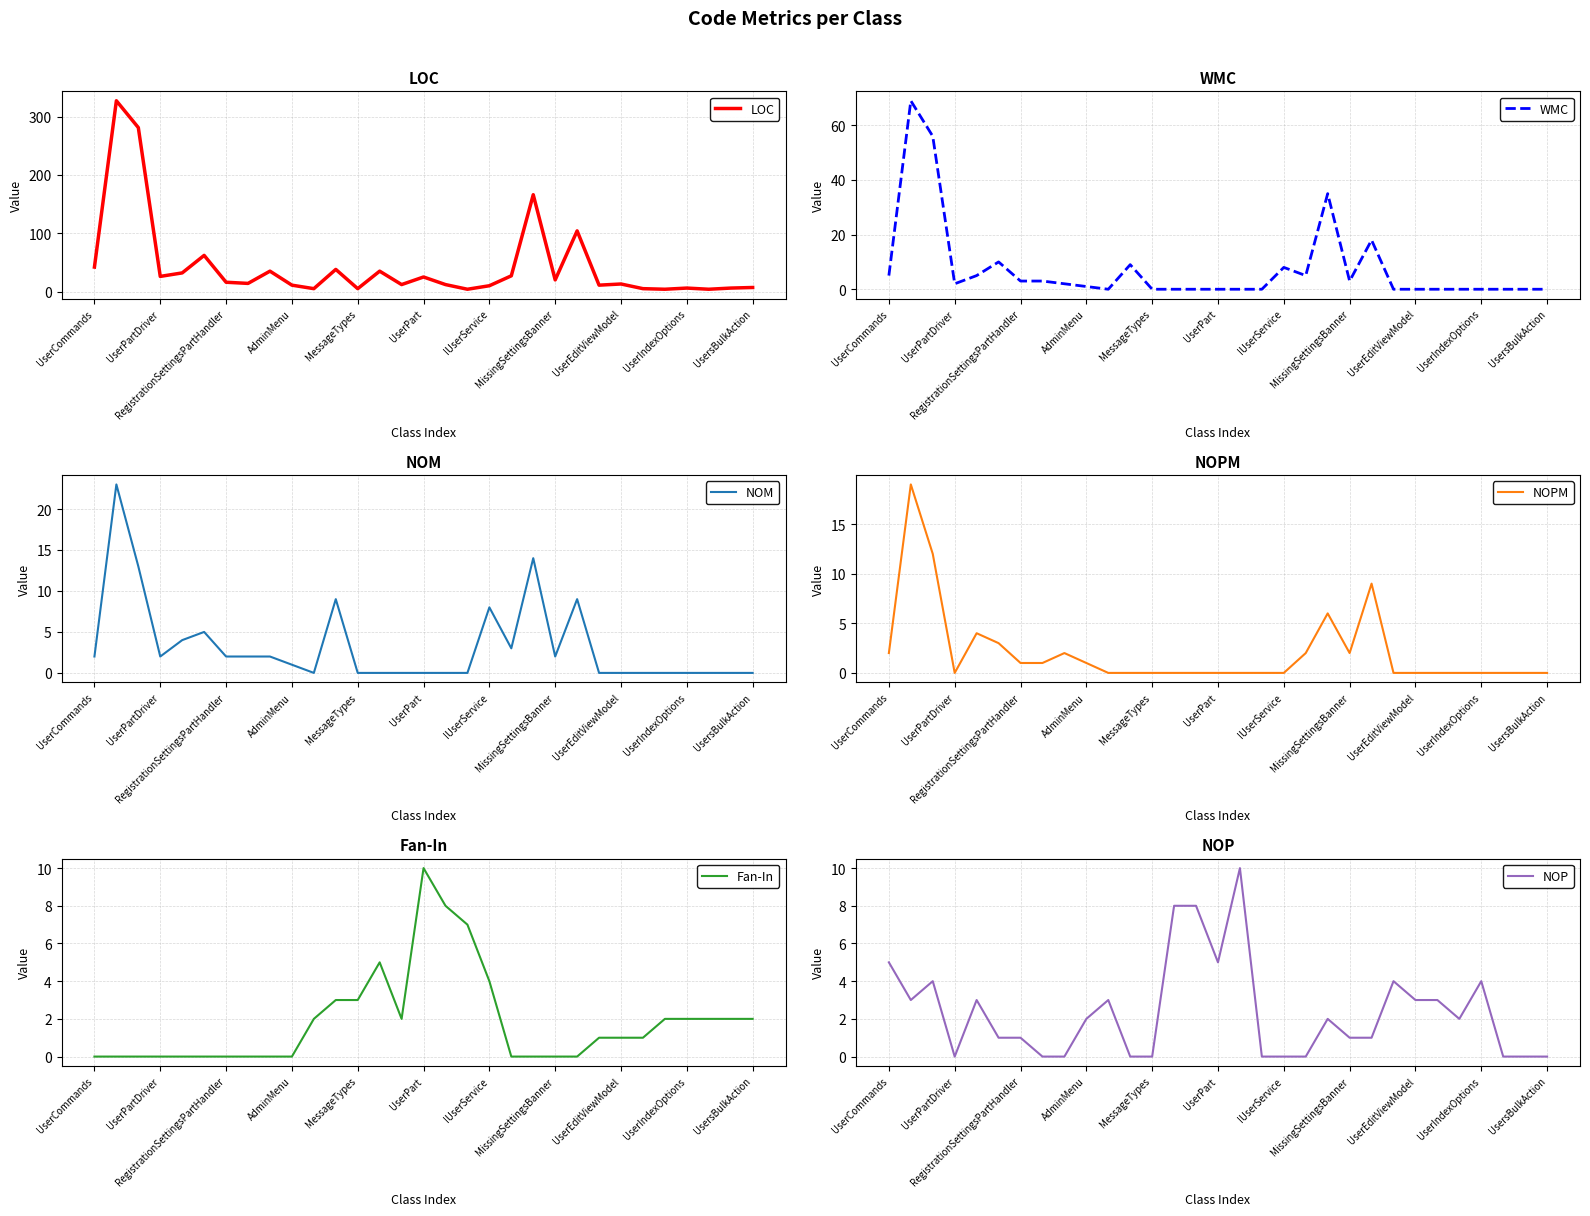

At MessageTypes, list the series in order from largest to smallest.

LOC, Fan-In, WMC, NOM, NOPM, NOP